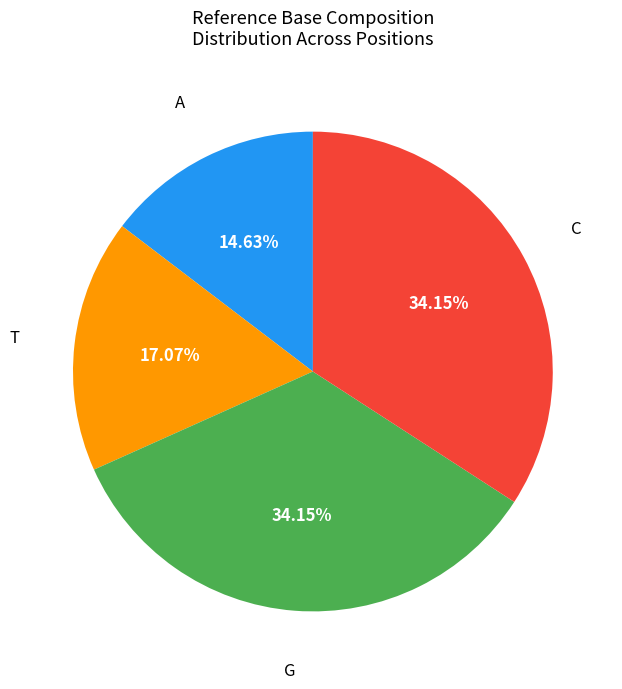

To the nearest percent, what percentage of the pie is G?

34%